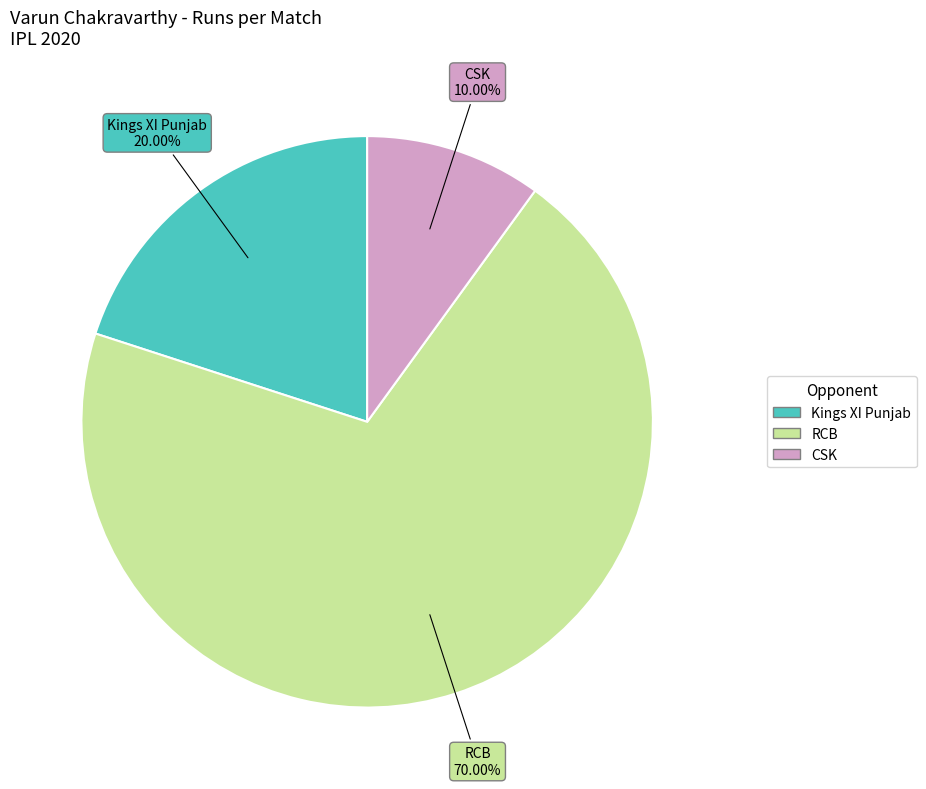

Does any single category account for the majority?

Yes